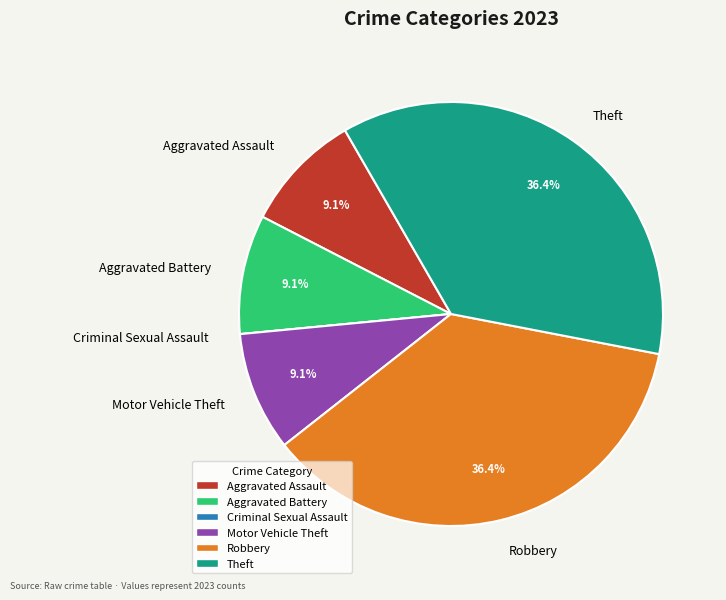

To the nearest percent, what is the combined percentage of Motor Vehicle Theft and Theft?

45%